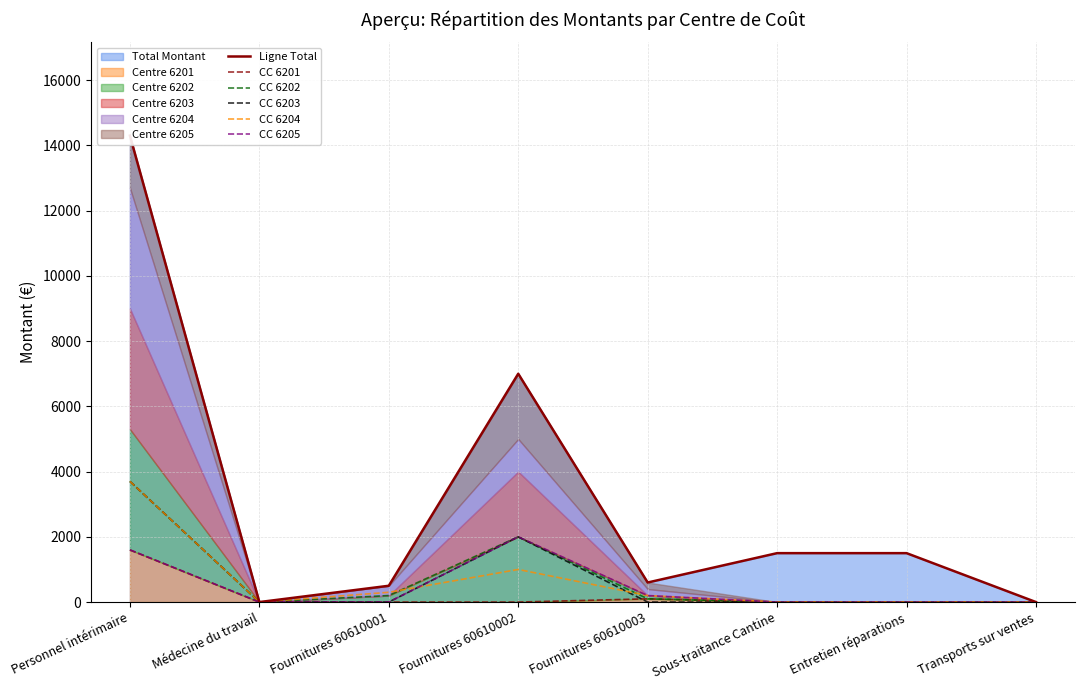

What position from the left is Fournitures 60610001?

3